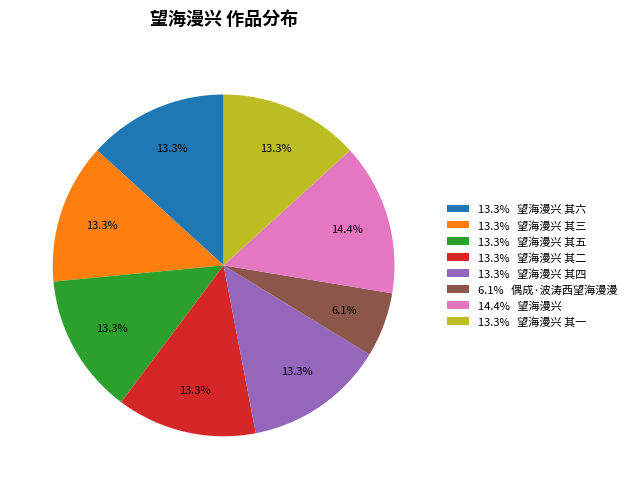

Which slice is the smallest?

6.1% 偶成·波涛西望海漫漫